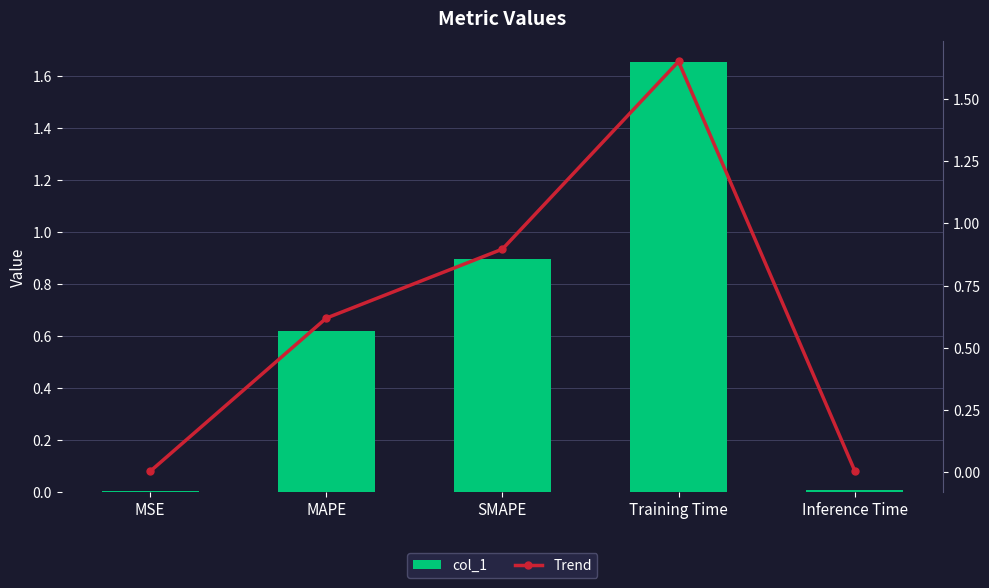

Reading left to right, what are all the values shown in this chart?

col_1: 0.0	0.6	0.9	1.7	0.0
Trend: 0.0	0.6	0.9	1.7	0.0